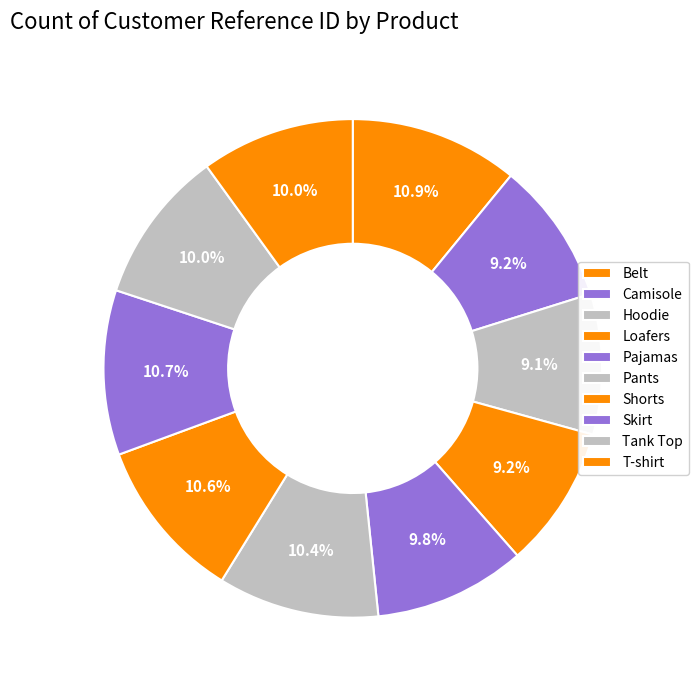

Is the sum of Pajamas and Hoodie greater than half?

No